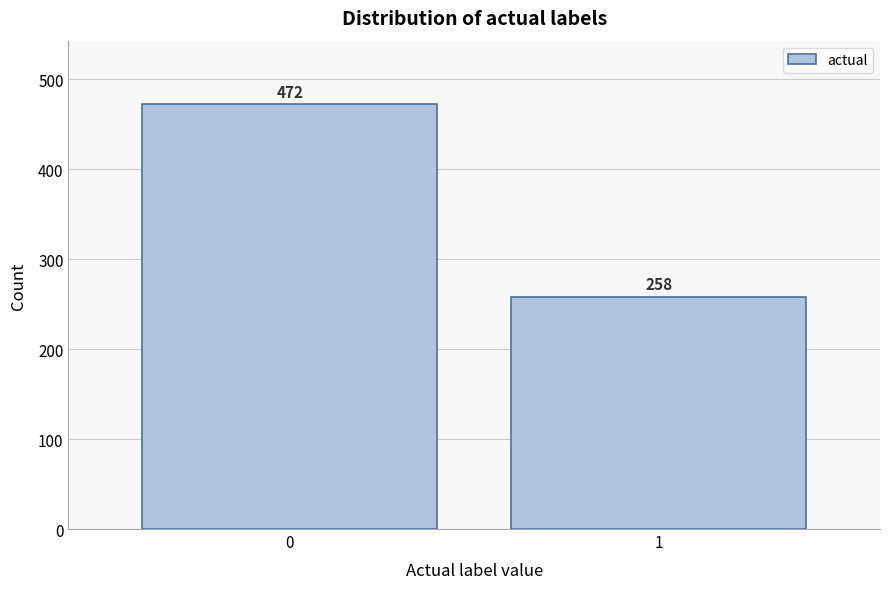

Reading right to left, transcribe all the data shown in this chart.

258	472